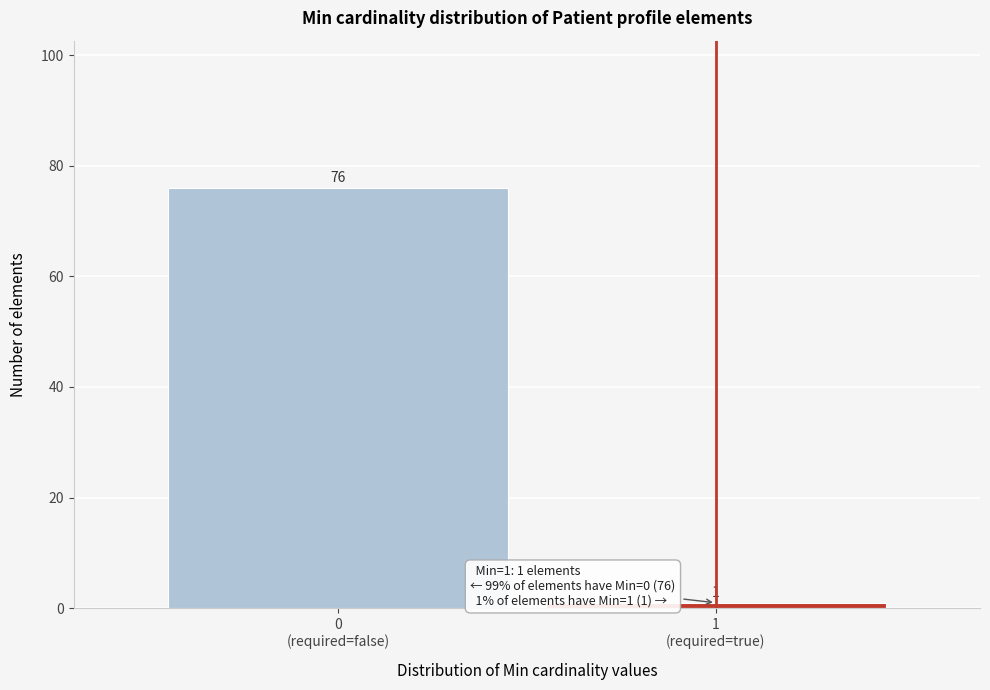

Reading left to right, what are all the values shown in this chart?

76	1